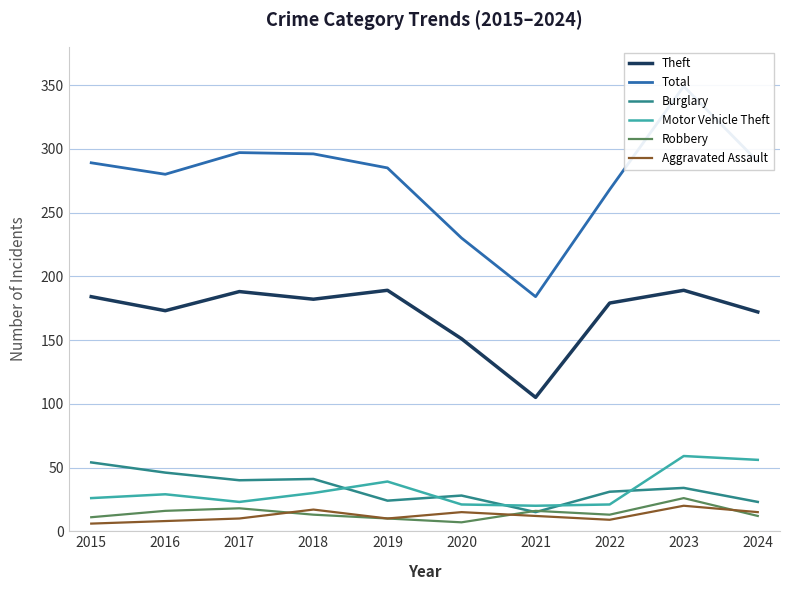

True or false: Aggravated Assault has a value of 10 at 2017.

True